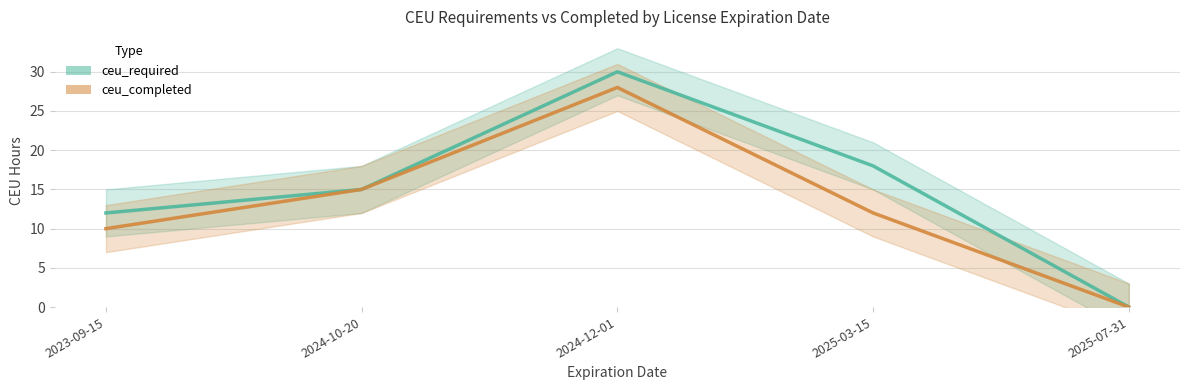

Is it true that ceu_completed equals 28 at 2024-12-01?

True